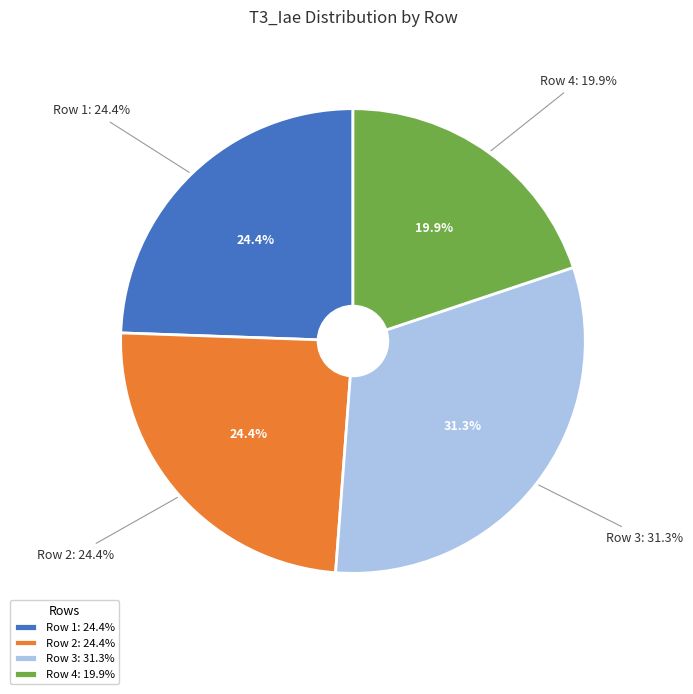

Do Row 1 and Row 3 together represent more than half of the pie?

Yes